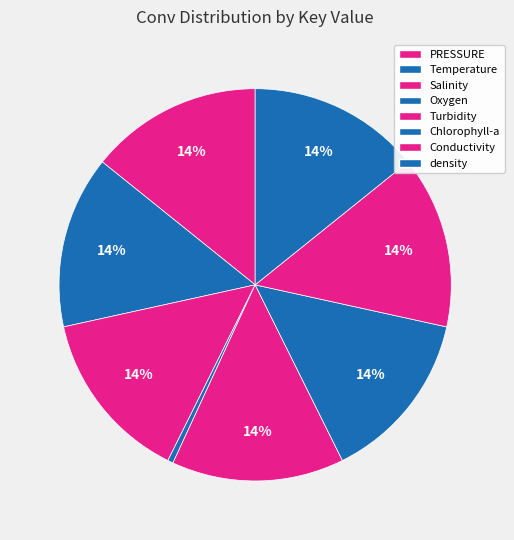

To the nearest percent, what is the average slice percentage?

12%